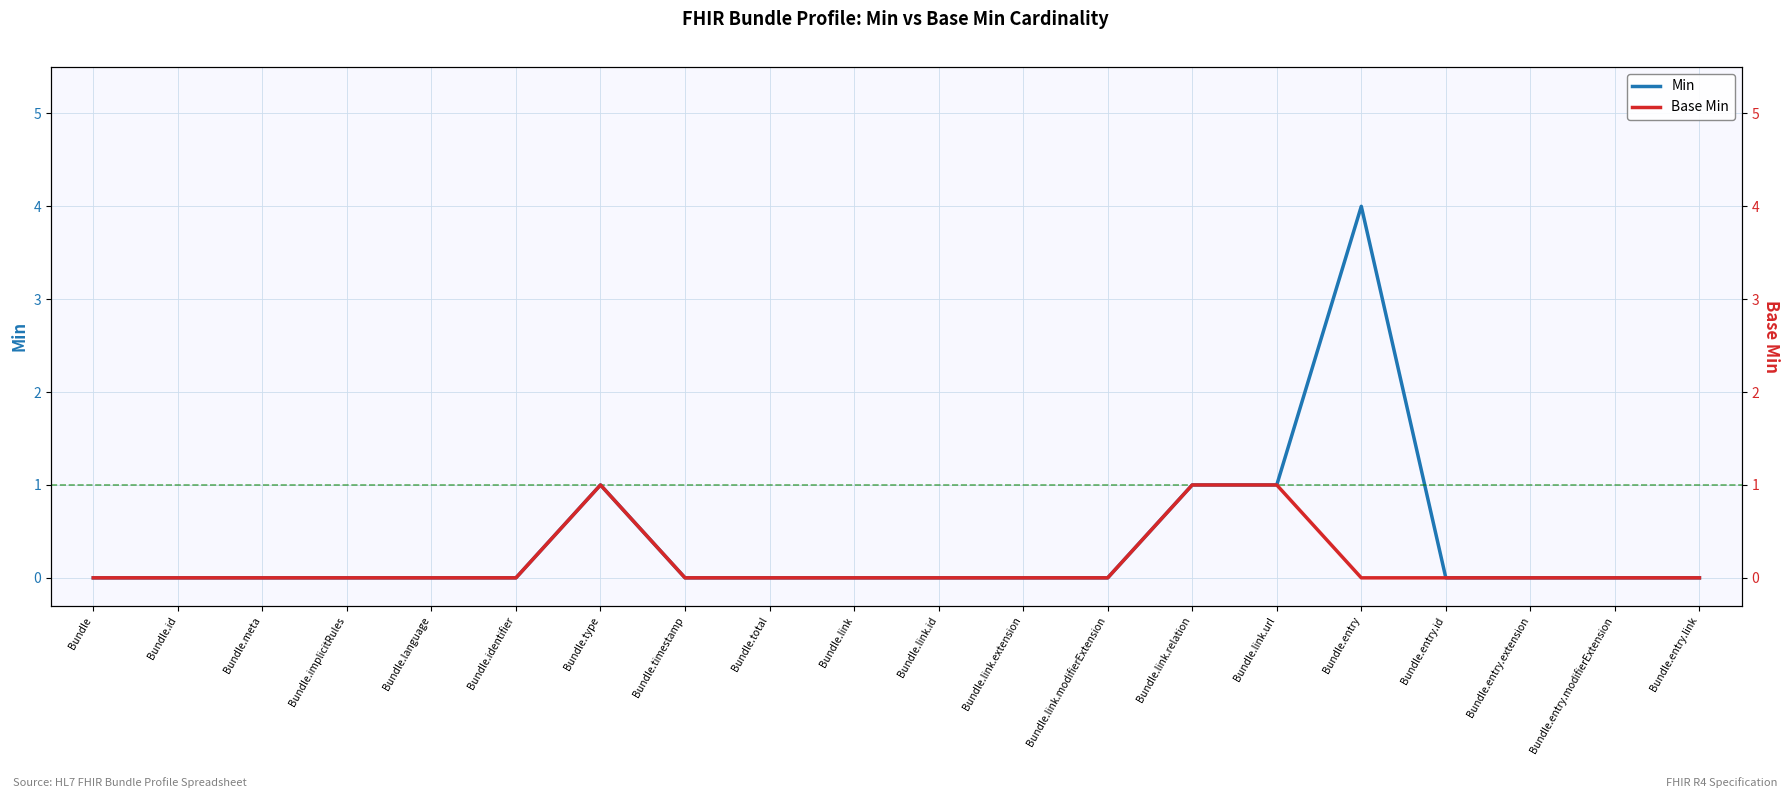

True or false: Base Min and Min intersect in this chart.

False